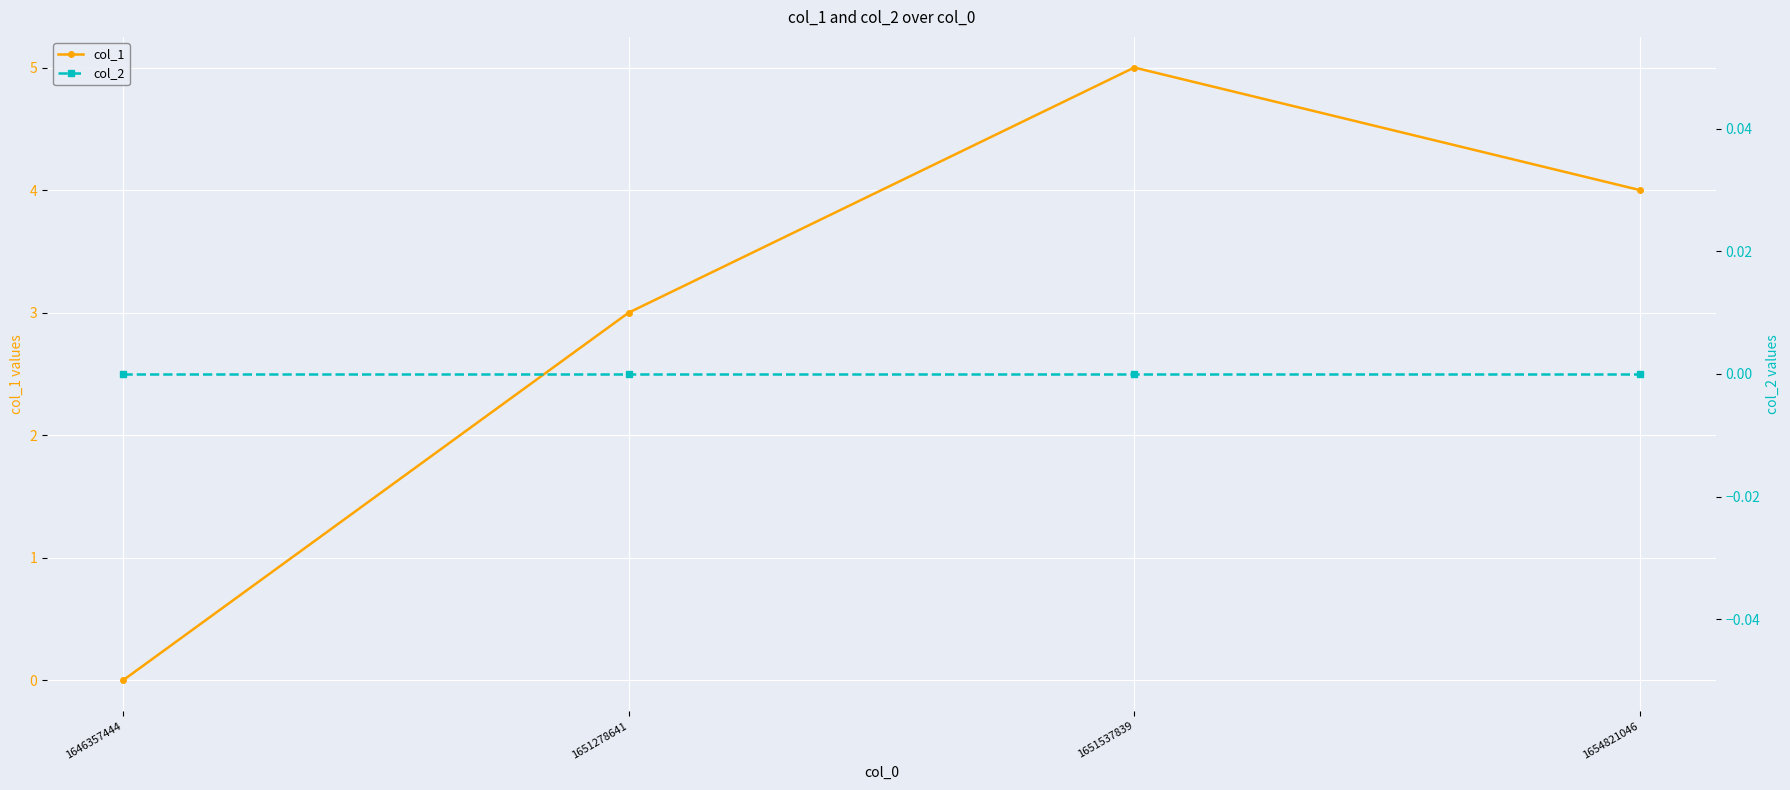

Reading left to right, what are all the values shown in this chart?

col_1: 0	3	5	4
col_2: 0	0	0	0